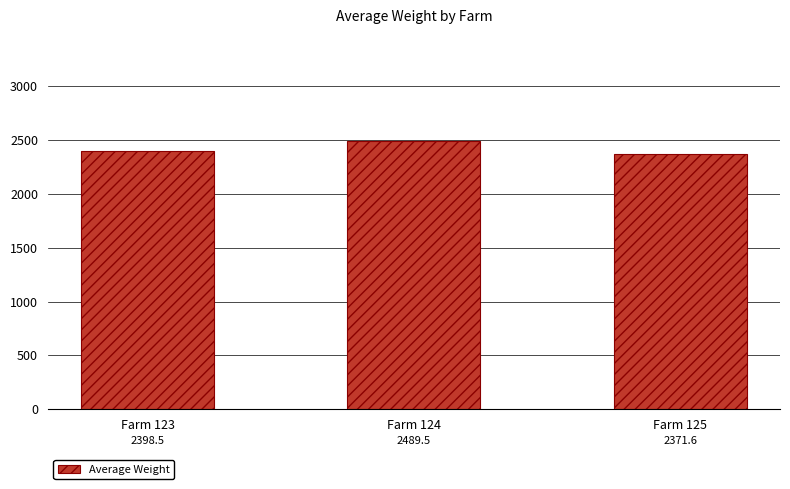

Does the chart contain stacked bars?

No